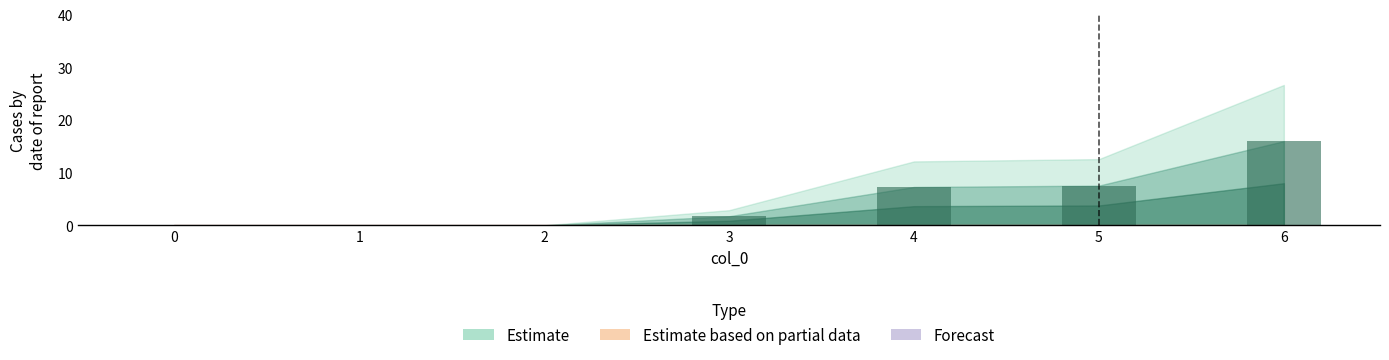

Does the chart contain stacked bars?

No